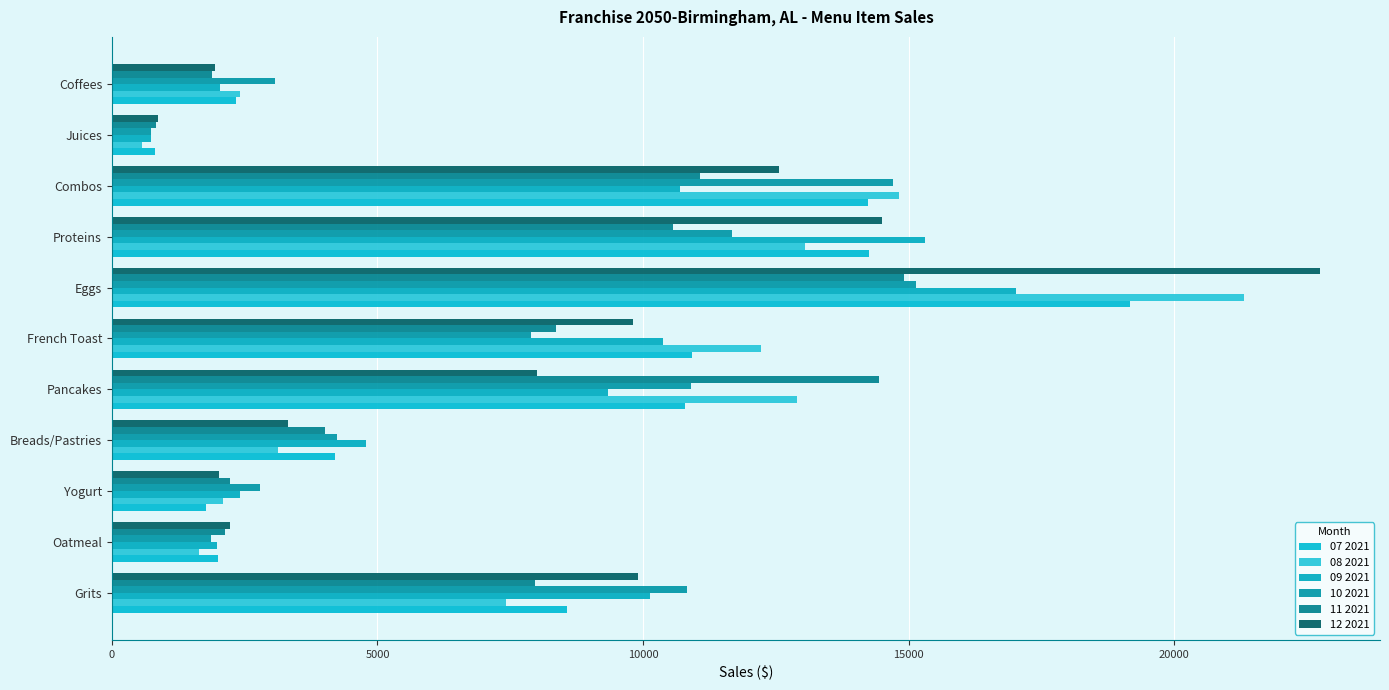

Which series has the widest spread of values?

12 2021